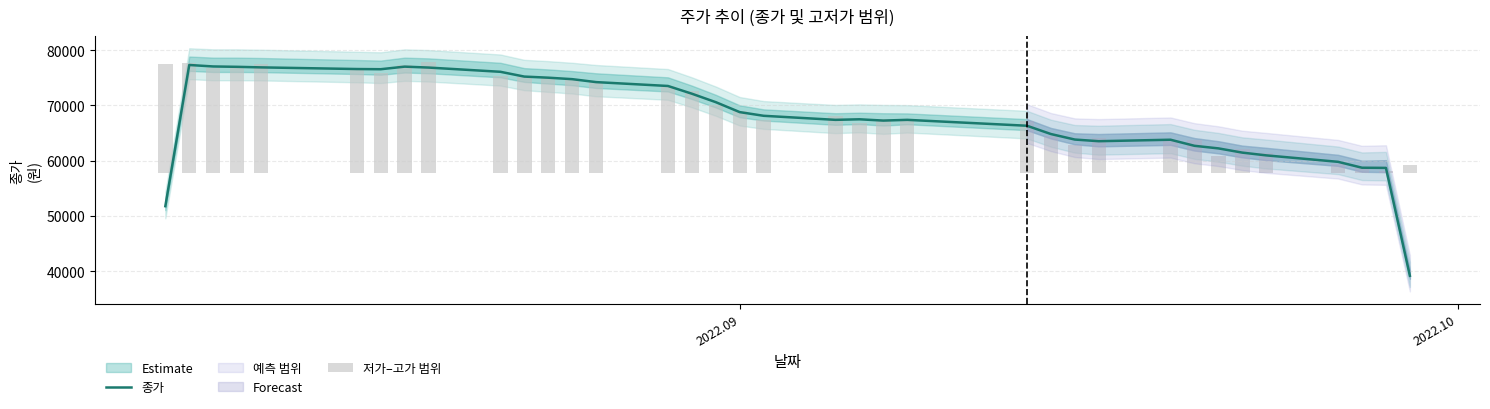

What is the maximum value for 종가?

77333.3